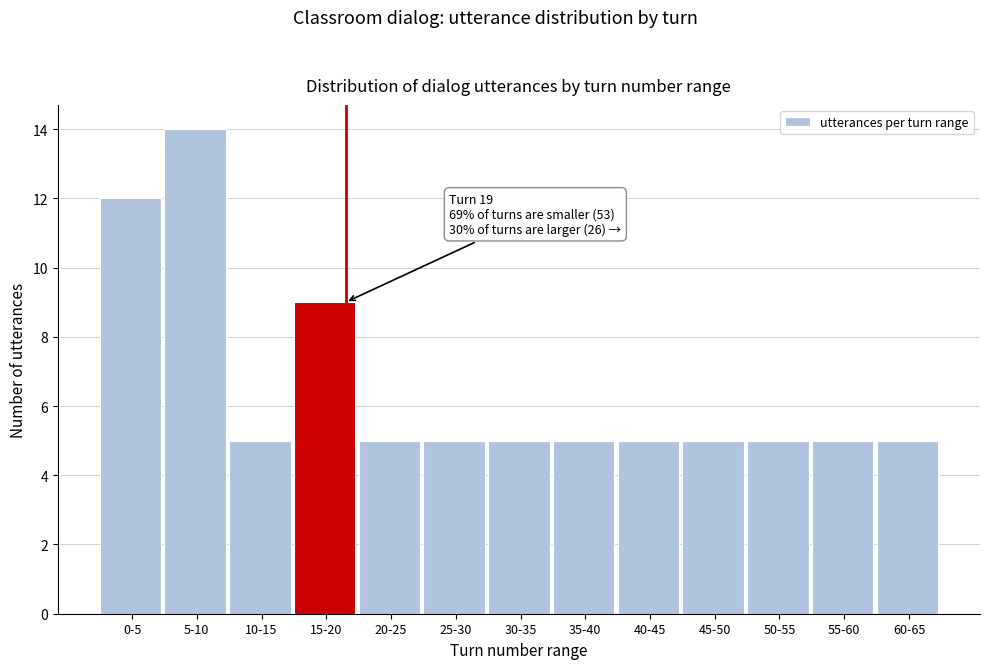

Reading left to right, what are all the values shown in this chart?

12	14	5	9	5	5	5	5	5	5	5	5	5